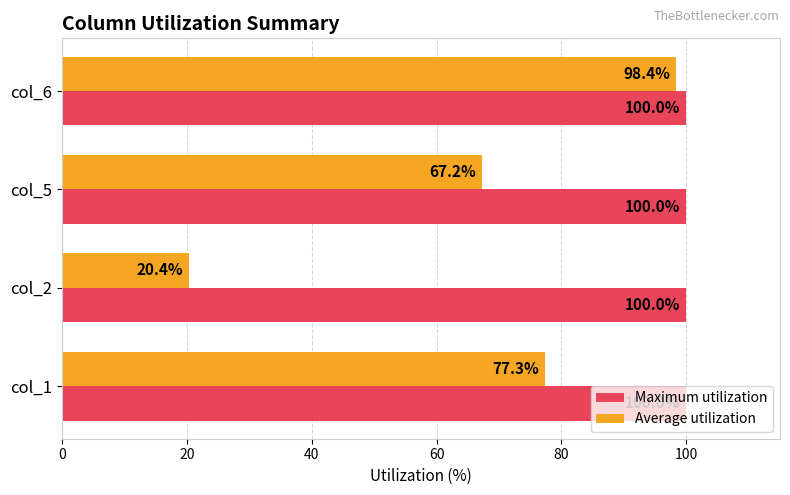

What is the average value of the Maximum utilization series?

100.0